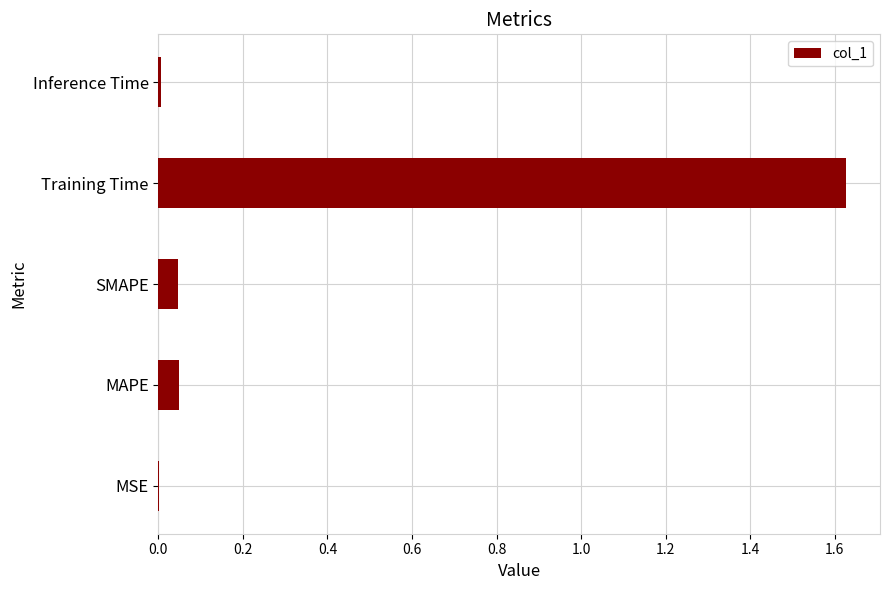

Which label corresponds to the largest value in the chart?

Training Time